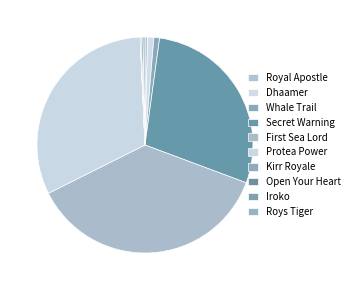

What percentage do Open Your Heart and Protea Power together represent?

31.8%